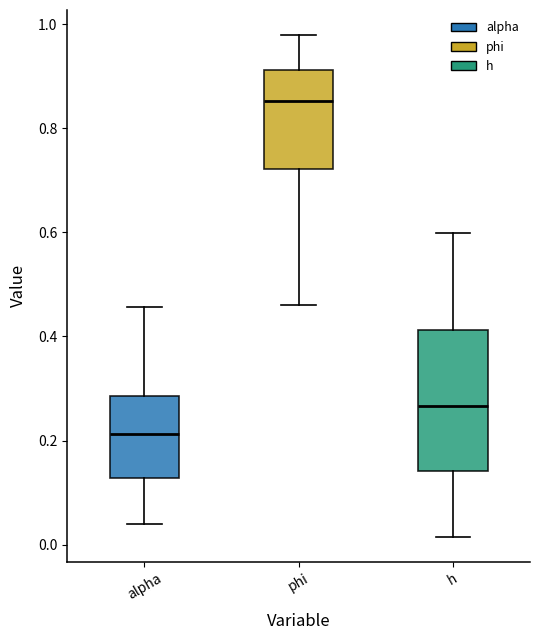

Reading left to right, transcribe this box plot: for each box, give where its median line is, the range the box spans, and where its two whiskers end, as read against the y-axis. The values are not printed on the chart, so give them approximately, as read against the axis.

alpha: median 0.22, box 0.12 to 0.28, whiskers 0.04 to 0.46
phi: median 0.86, box 0.72 to 0.92, whiskers 0.46 to 0.98
h: median 0.26, box 0.14 to 0.42, whiskers 0.02 to 0.60